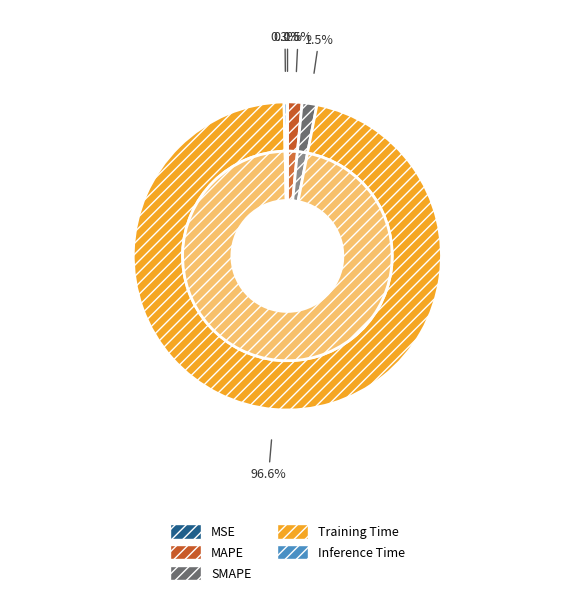

Combined, what portion of the pie is Training Time and SMAPE?

98.1%